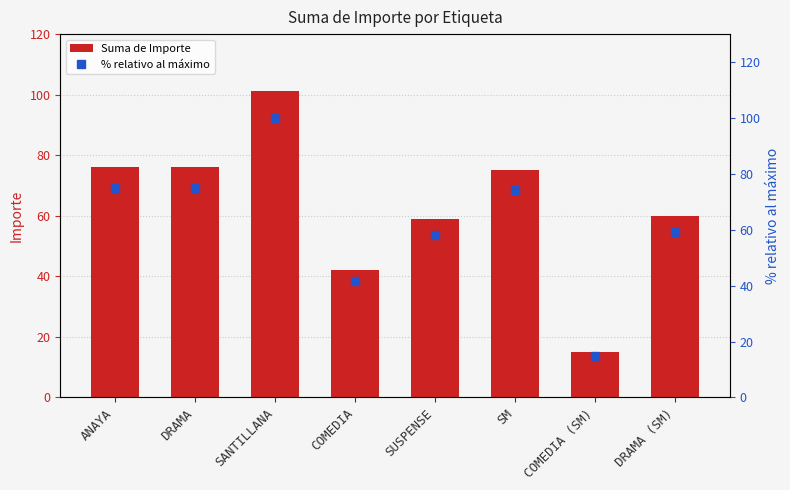

Where is Suma de Importe nearest to the value 58?

SUSPENSE